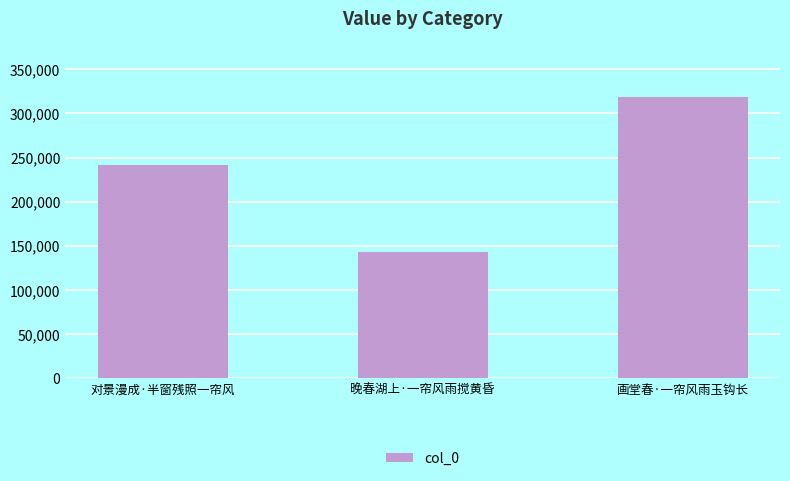

What is the smallest value displayed?

142746